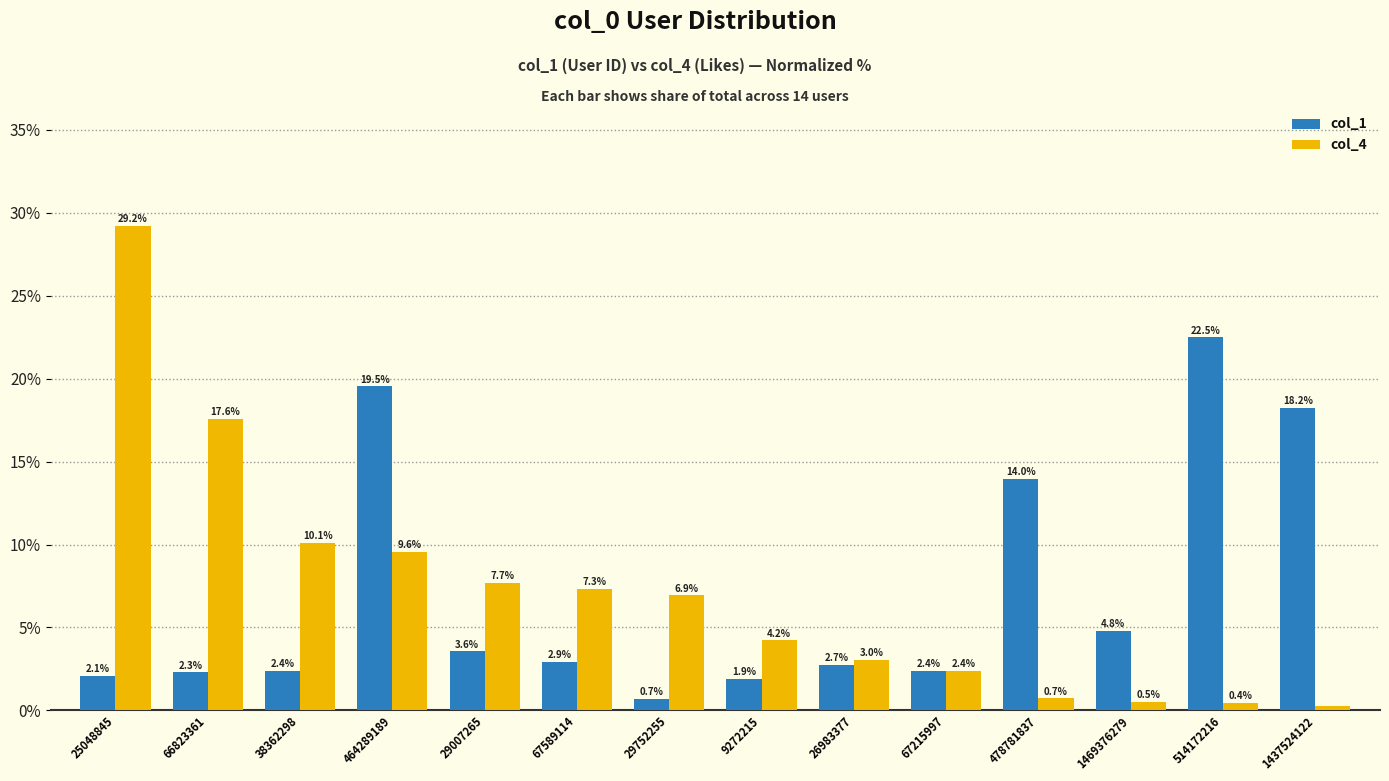

True or false: col_4 has a value of 29.2 at 25048845.

True